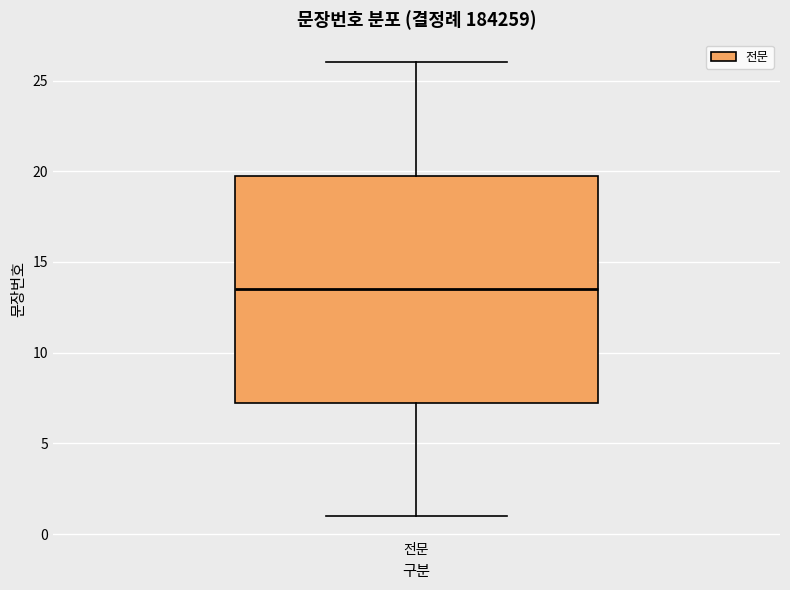

Where is the upper edge of the box for 전문 on the y-axis? The values are not printed on the chart, so give them approximately, as read against the axis.

20.0